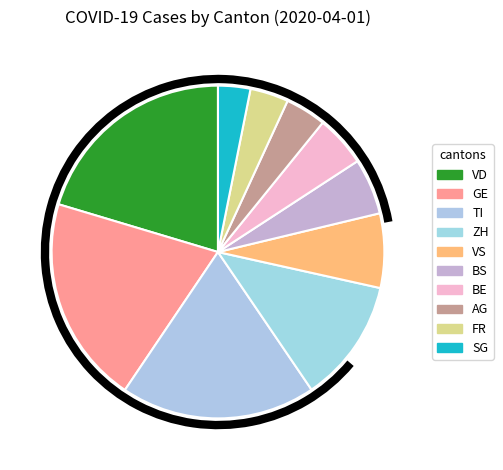

How many slices are in this pie chart?

10